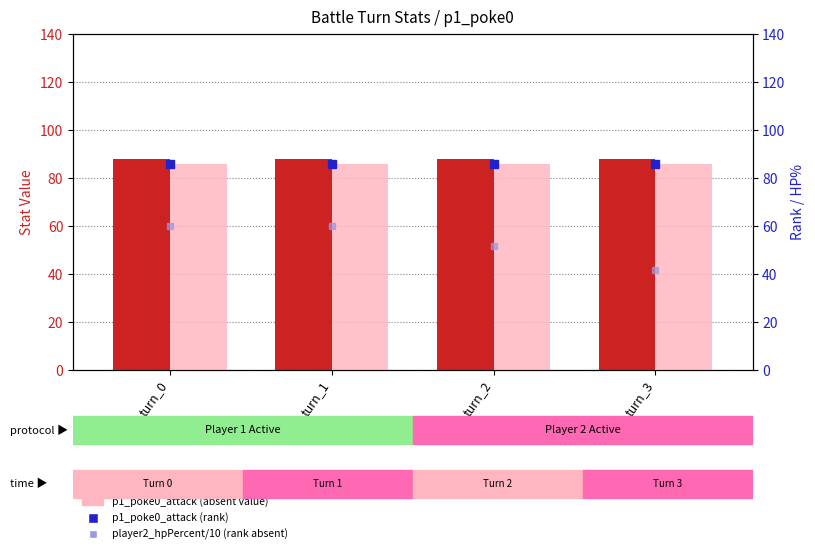

Reading left to right, extract all data points from this chart.

p1_poke0_hp: turn_0=88.0	turn_1=88.0	turn_2=88.0	turn_3=88.0
p1_poke0_attack: turn_0=86.0	turn_1=86.0	turn_2=86.0	turn_3=86.0
p1_poke0_attack (rank): turn_0=86.0	turn_1=86.0	turn_2=86.0	turn_3=86.0
player2_total_hpPercent/10: turn_0=60.0	turn_1=60.0	turn_2=51.7	turn_3=41.7